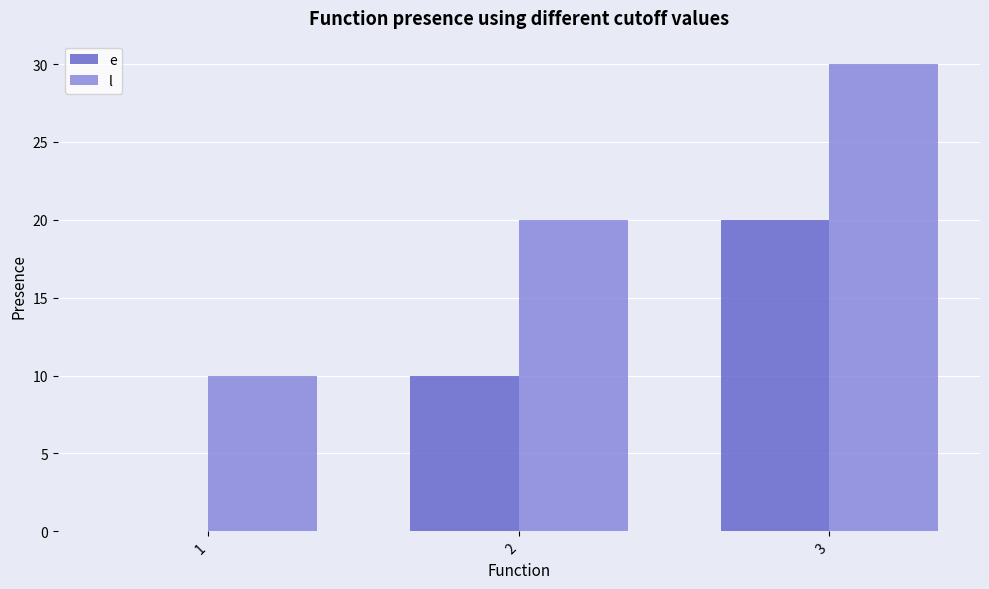

What is the sum of the e values at 2 and 1?

10